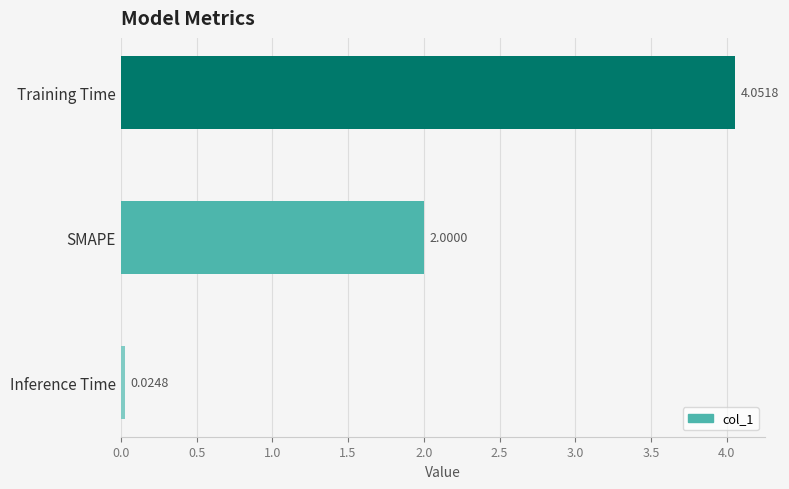

Count the number of categories in the chart.

3